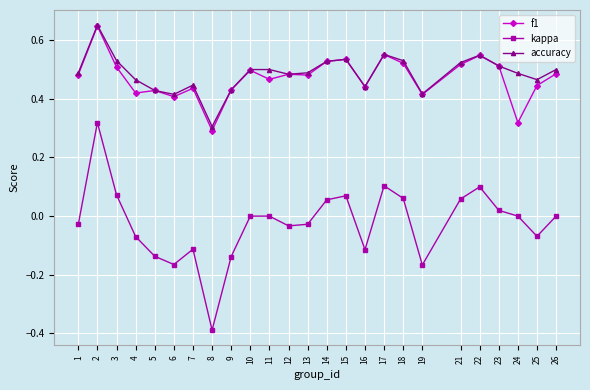

What is the total value across all series at 2?

1.6